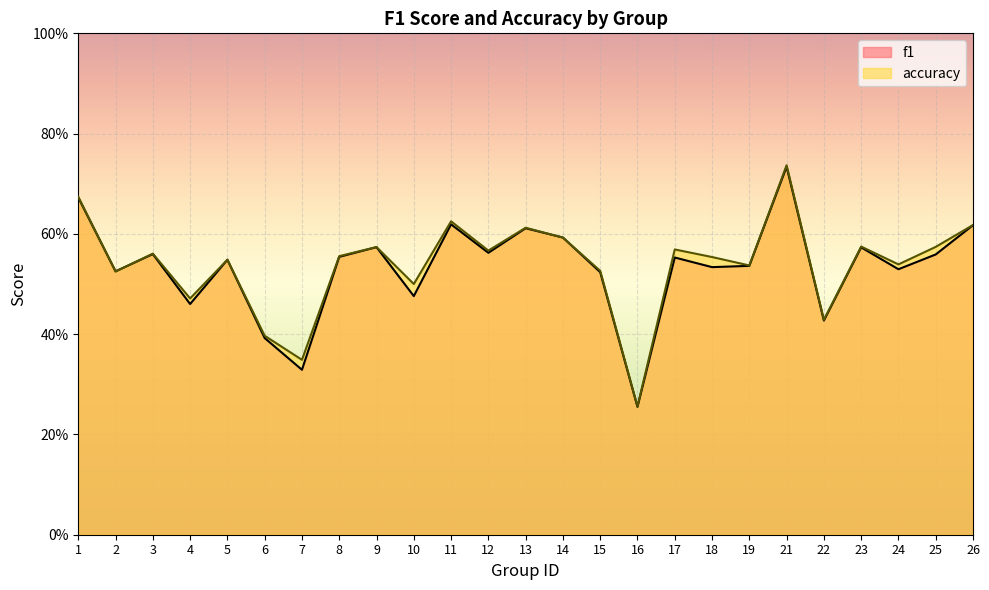

How many lines are shown in the chart?

2